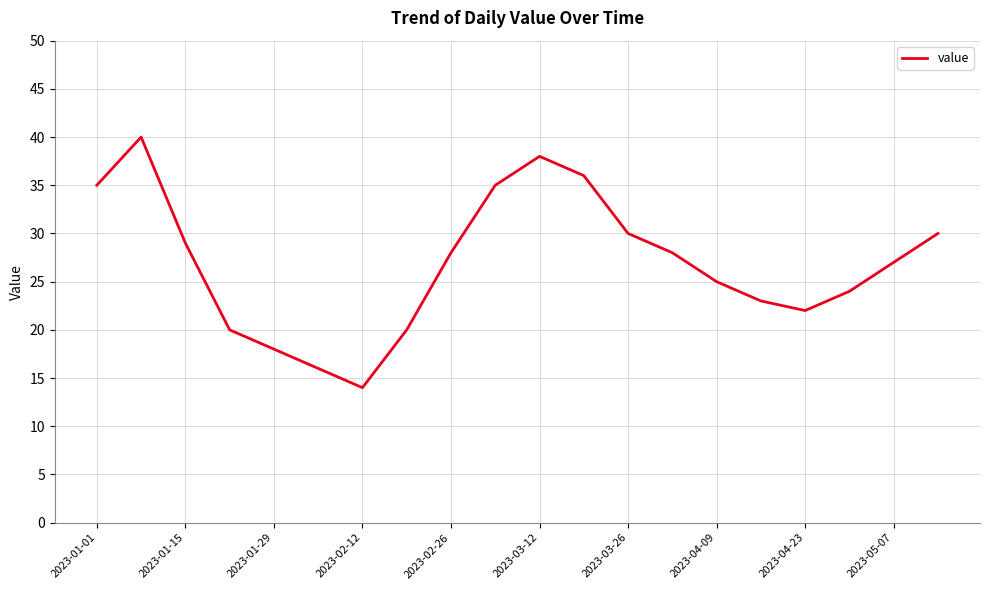

What is the difference between the maximum and minimum values?

26